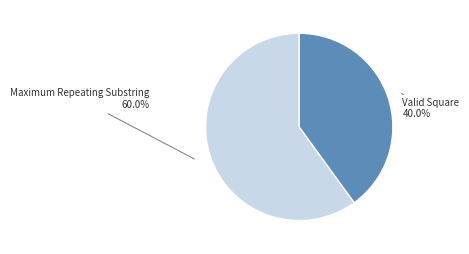

Which category has the smallest portion of the pie?

Valid Square